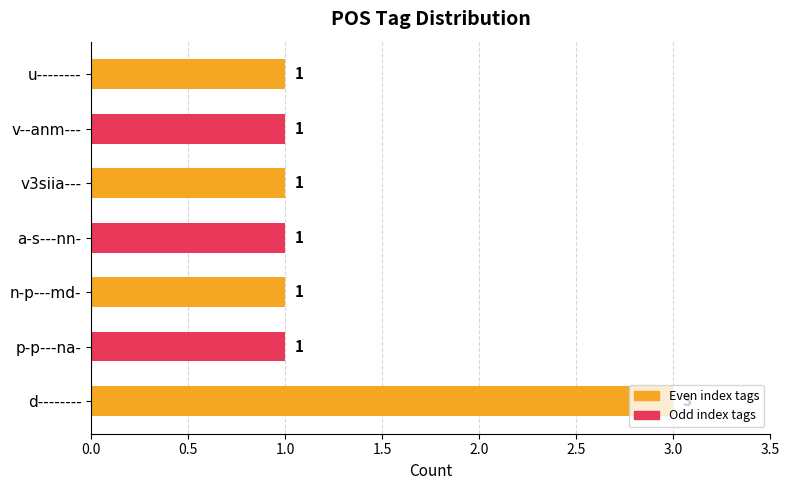

What is the average value?

1